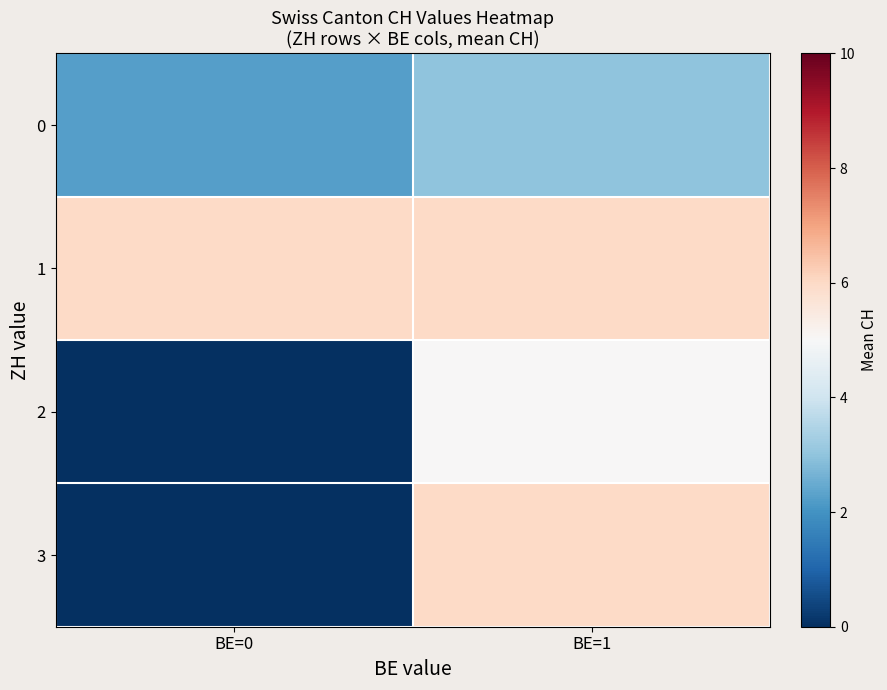

Reading right to left, transcribe all the data shown in this chart.

0: BE=1=3.0	BE=0=2.2
1: BE=1=6.0	BE=0=6.0
2: BE=1=5.0	BE=0=0.0
3: BE=1=6.0	BE=0=0.0